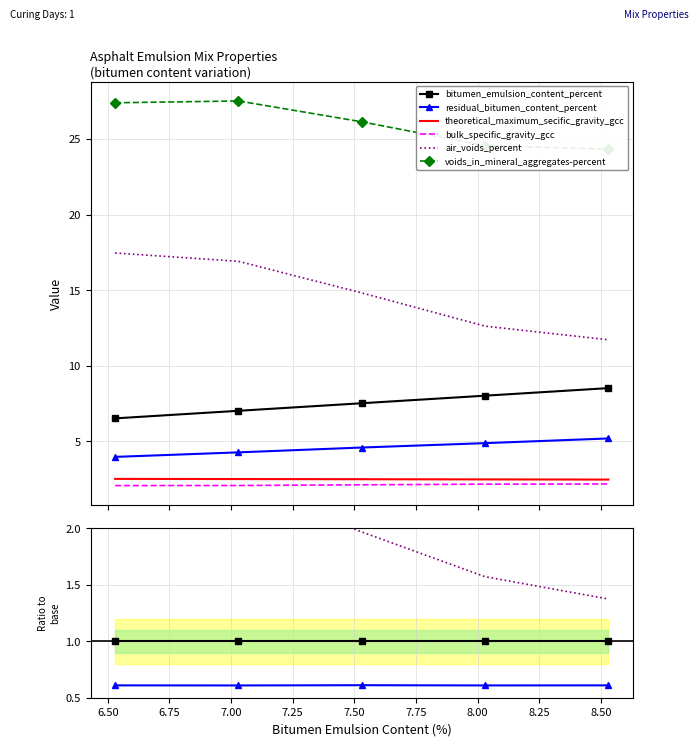

List the series in order of their peak value, highest first.

voids_in_mineral_aggregates-percent, air_voids_percent, bitumen_emulsion_content_percent, residual_bitumen_content_percent, theoretical_maximum_secific_gravity_gcc, bulk_specific_gravity_gcc